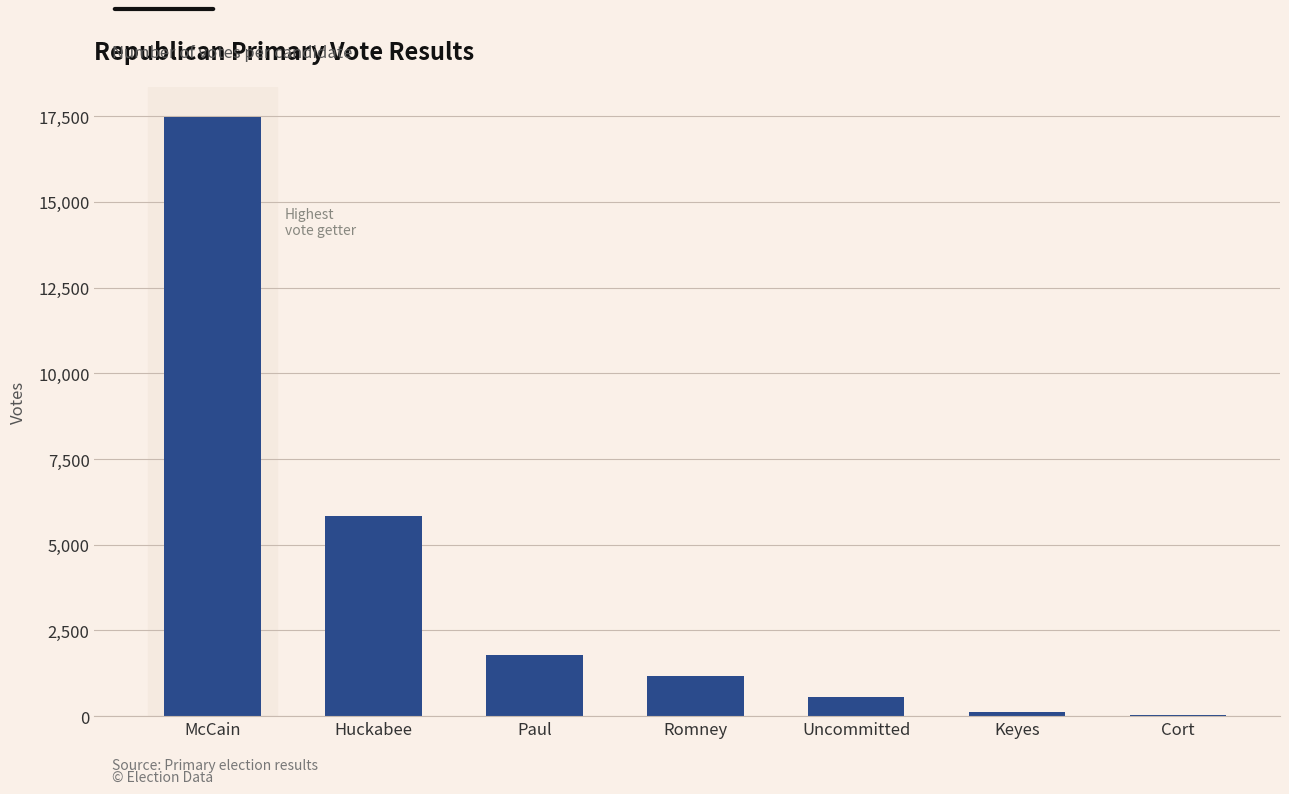

What is the sum of all values?

26996